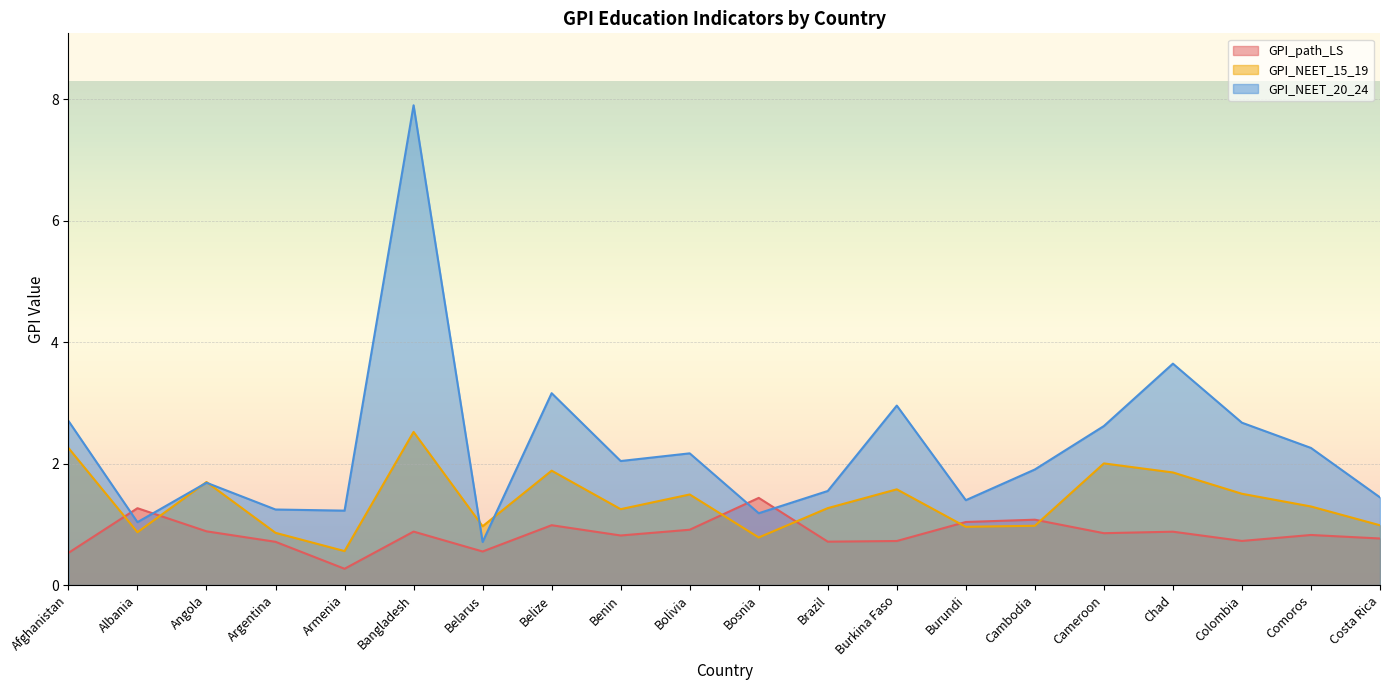

What is the average value of the GPI_NEET_20_24 series?

2.3